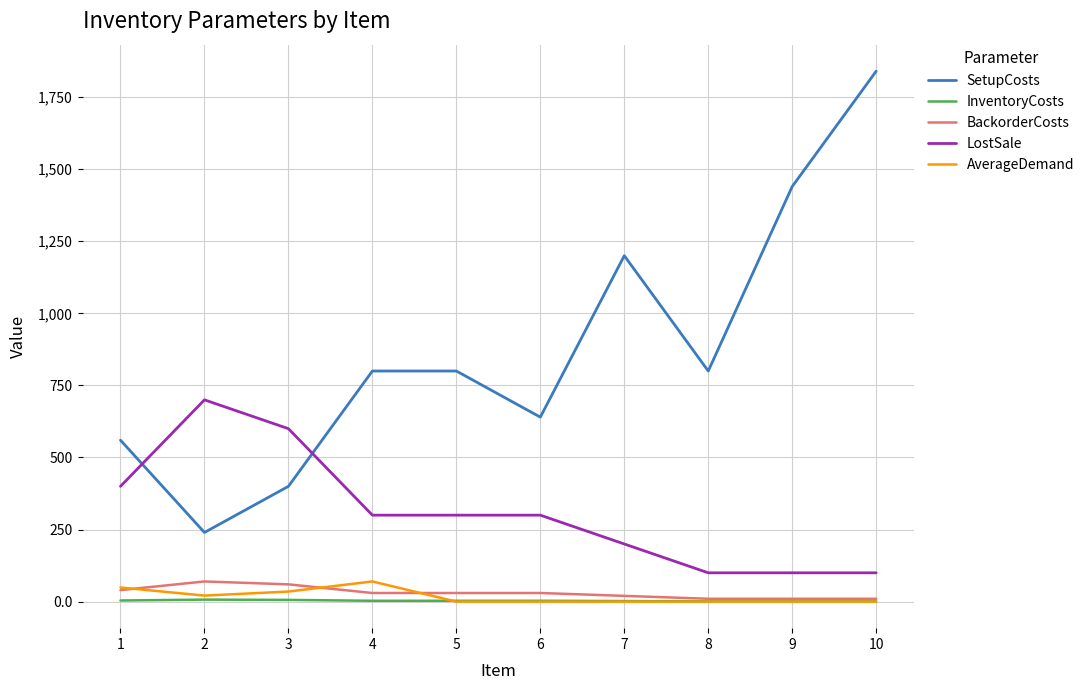

True or false: InventoryCosts and SetupCosts cross at least once.

False